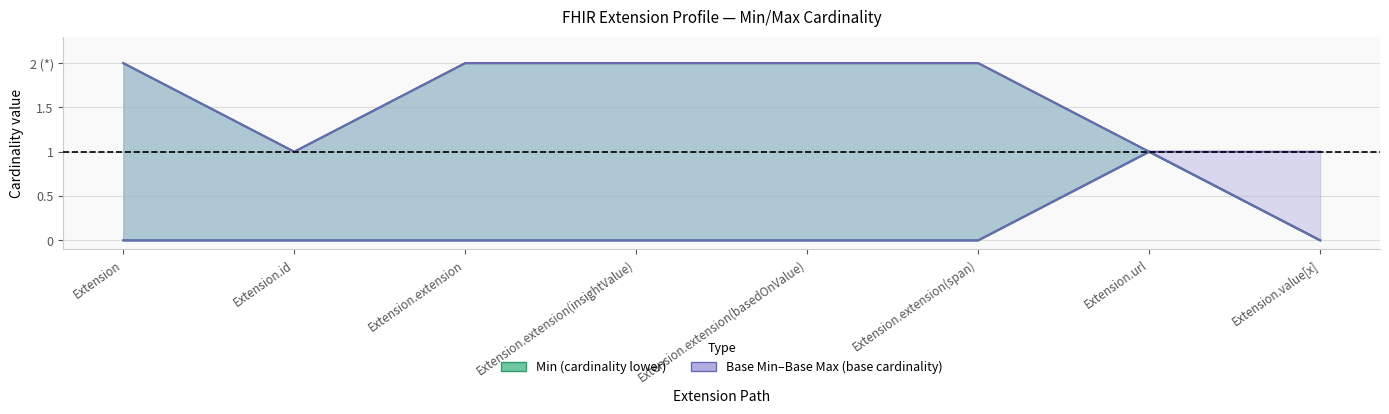

True or false: Base Min and Max_numeric cross at least once.

False